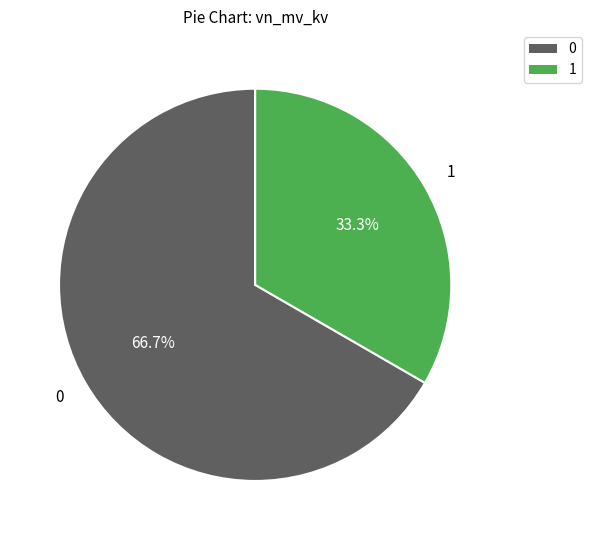

Which slice is the largest?

0